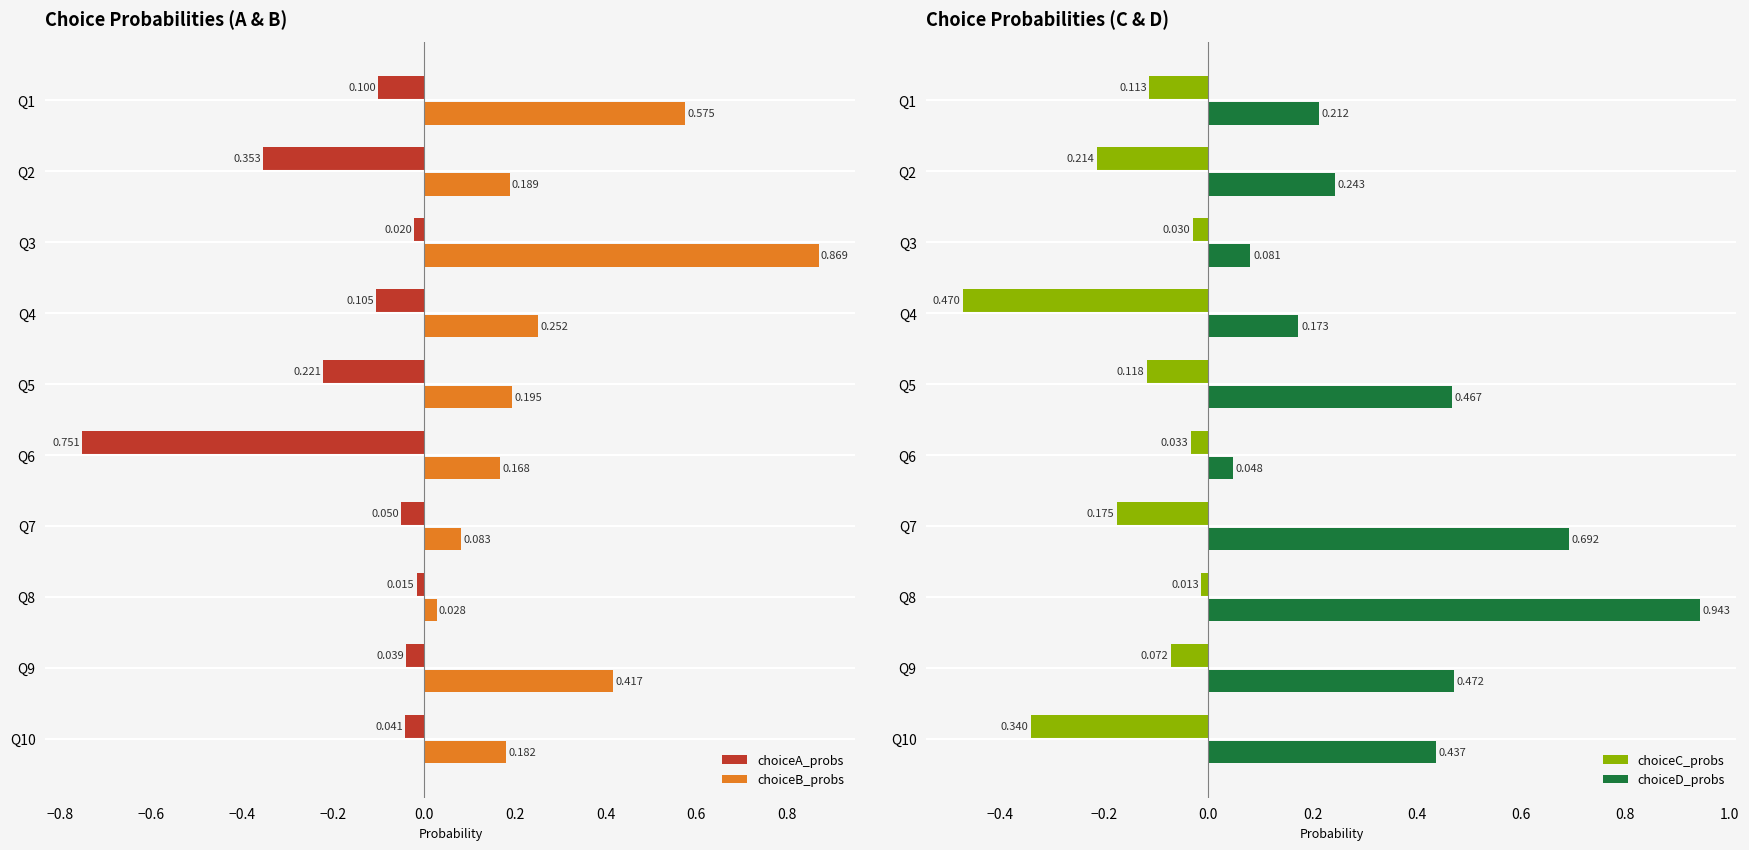

Is the value of choiceA_probs at Q9 greater than the value of choiceB_probs at Q5?

No